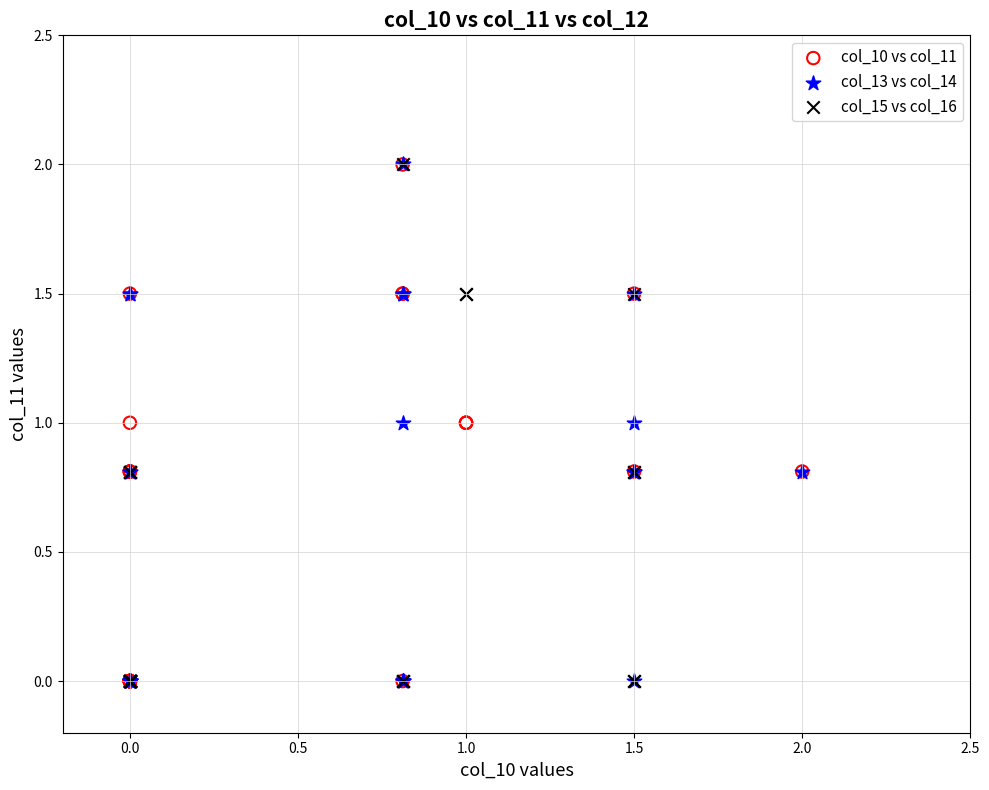

What are all the series names shown in the legend?

col_10 vs col_11, col_13 vs col_14, col_15 vs col_16